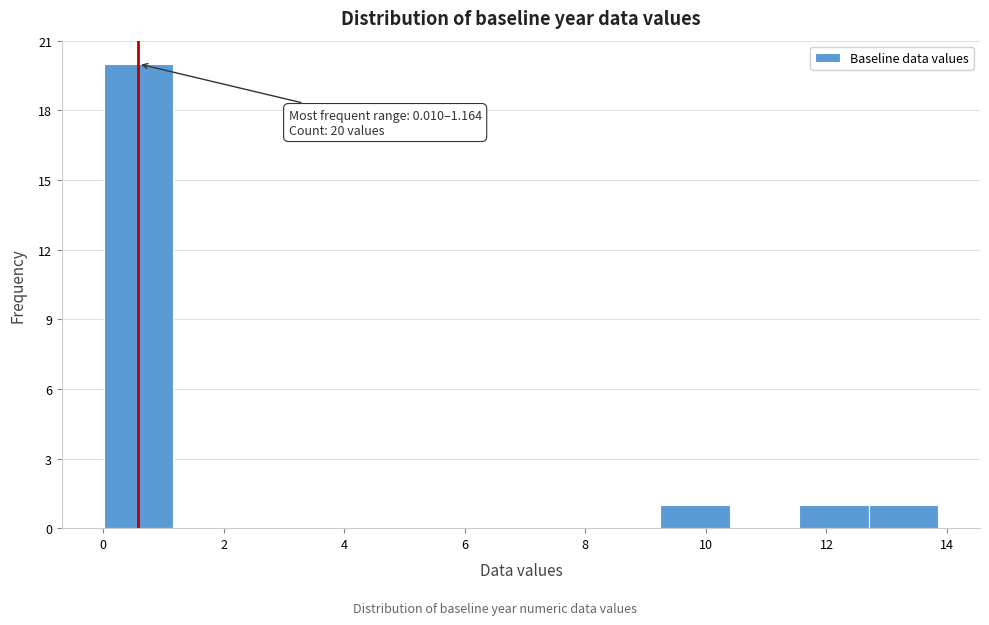

Over which range of the x-axis is the bar tallest?

0.0 to 1.2